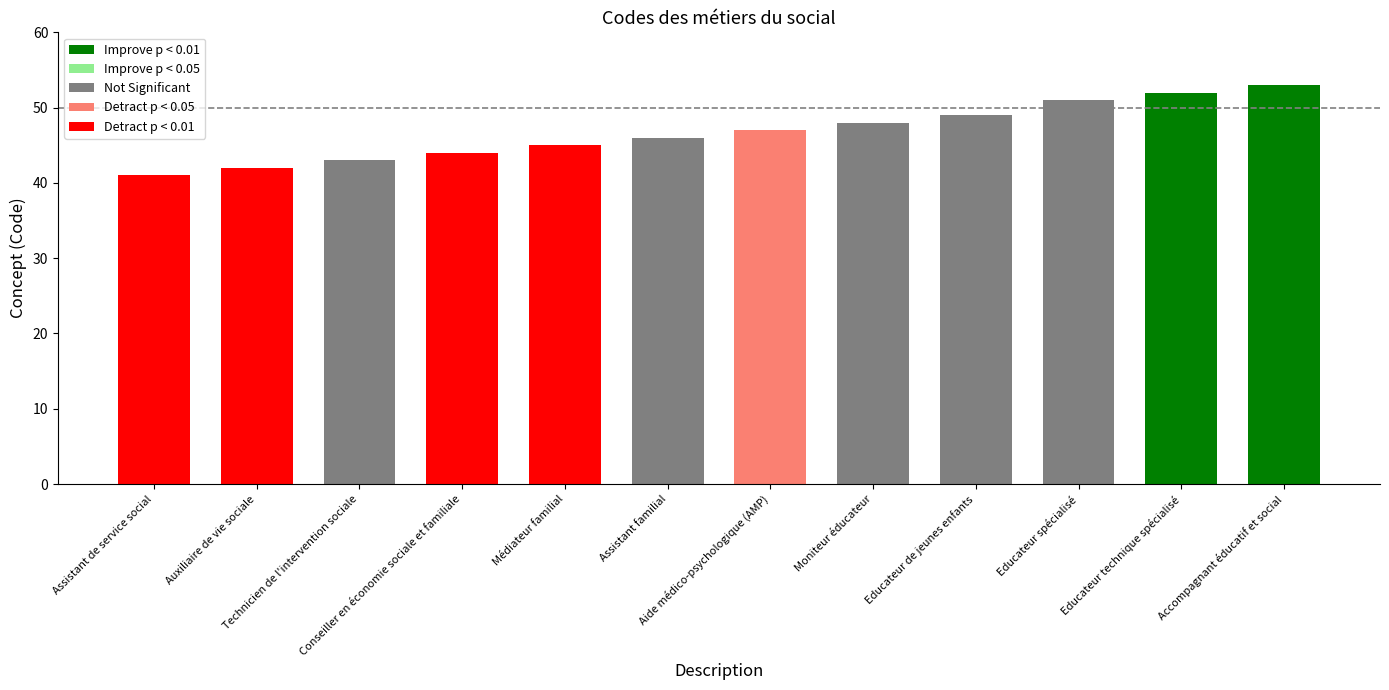

How many data points does each series have?

12